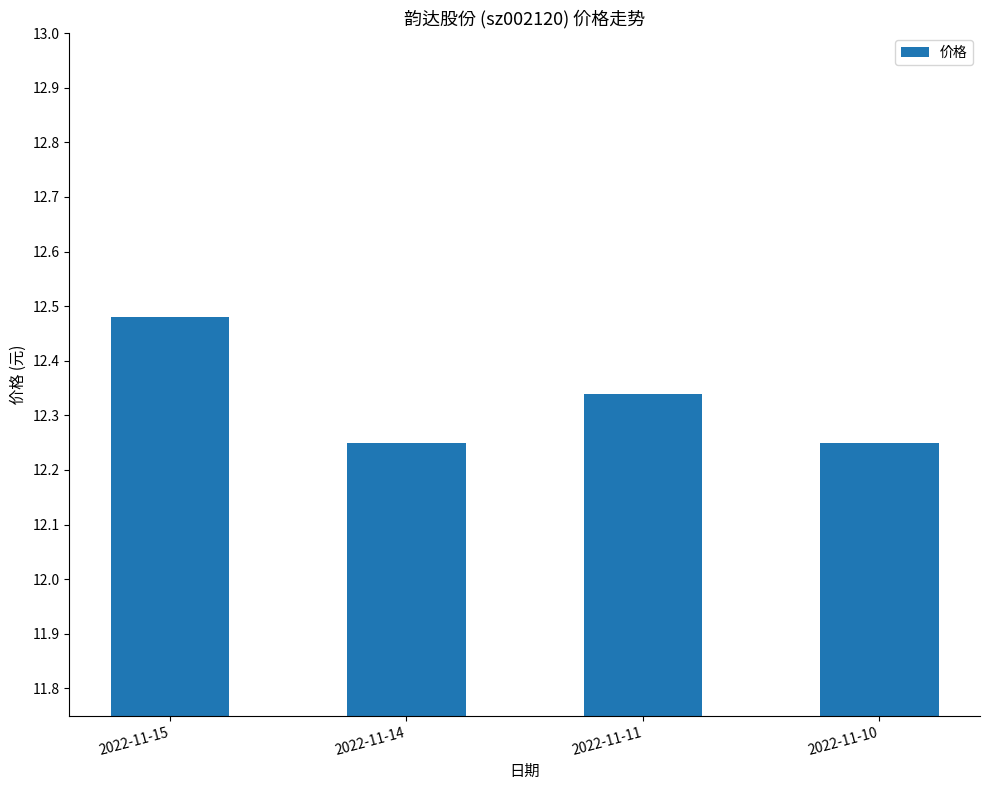

At which category does the chart reach its peak across all series?

2022-11-15